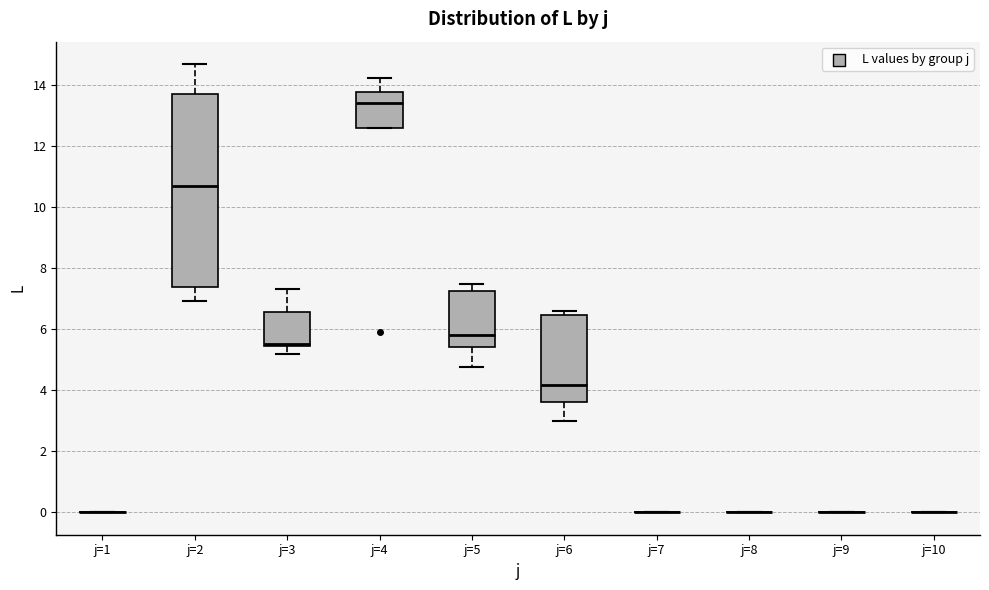

Comparing the boxes themselves (not the whiskers), which one is the tallest?

j=2